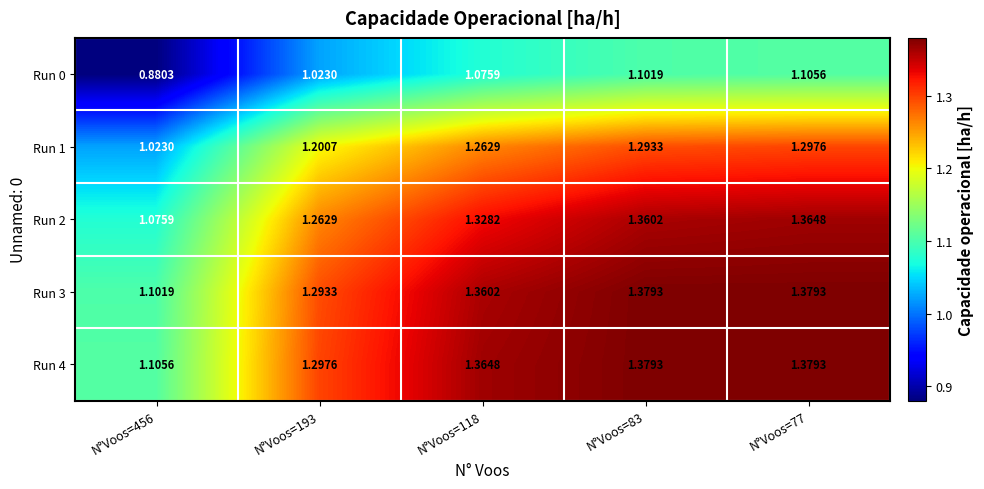

Which series has the largest range (max minus min)?

Run 2